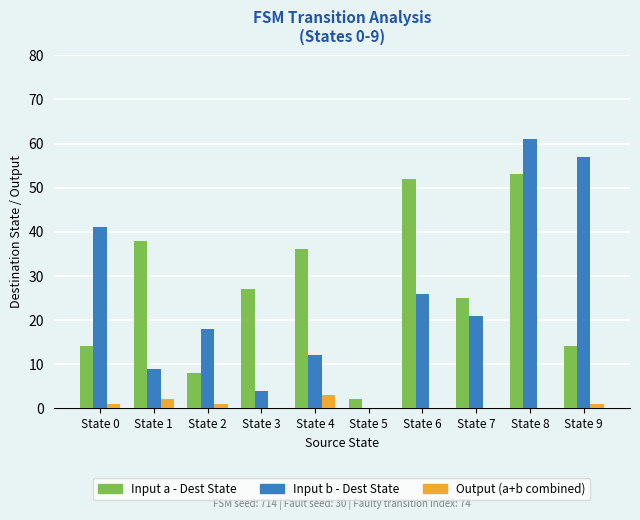

True or false: Input b - Dest State has a value of 45 at State 6.

False